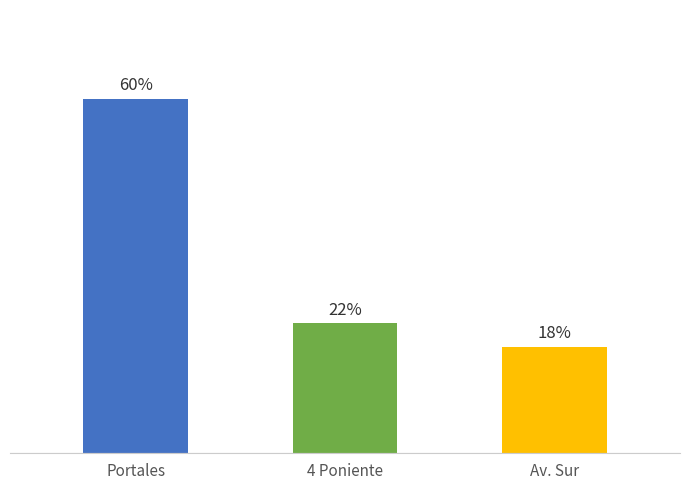

List the labels in order of value, smallest first.

Av. Sur, 4 Poniente, Portales